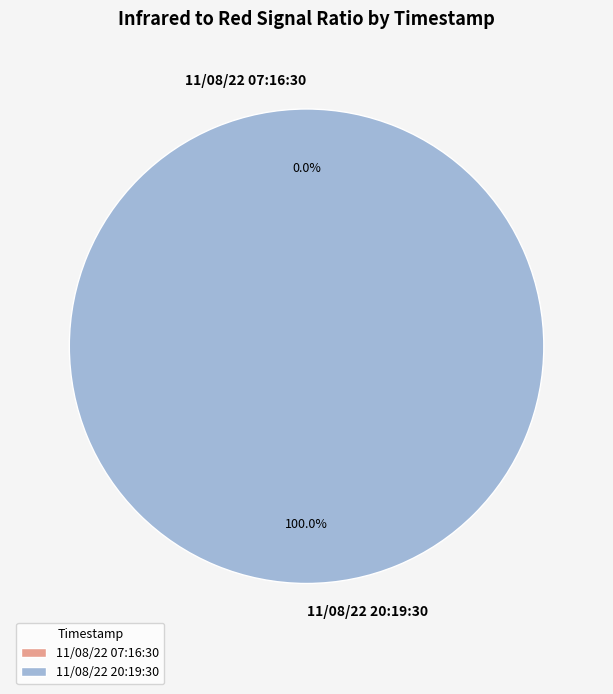

To the nearest percent, what percentage of the pie is 11/08/22 20:19:30?

100%